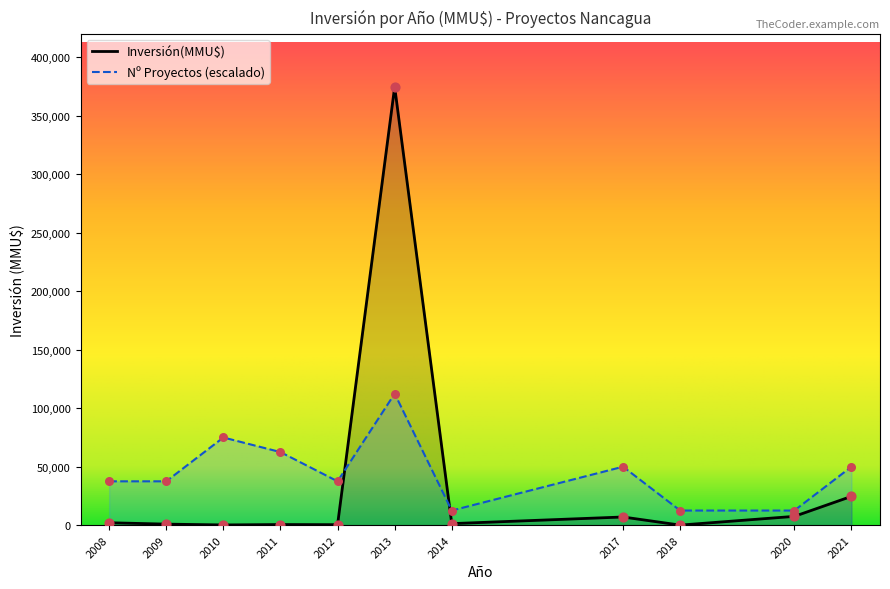

Which series has the widest spread of values?

Inversión(MMU$)